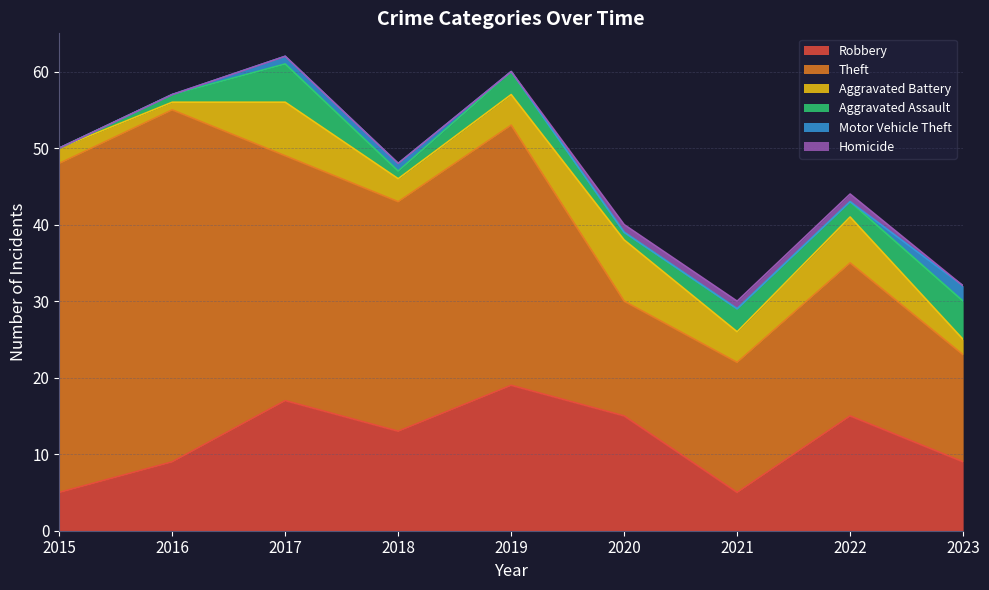

What is the total value across all series at 2018?

48